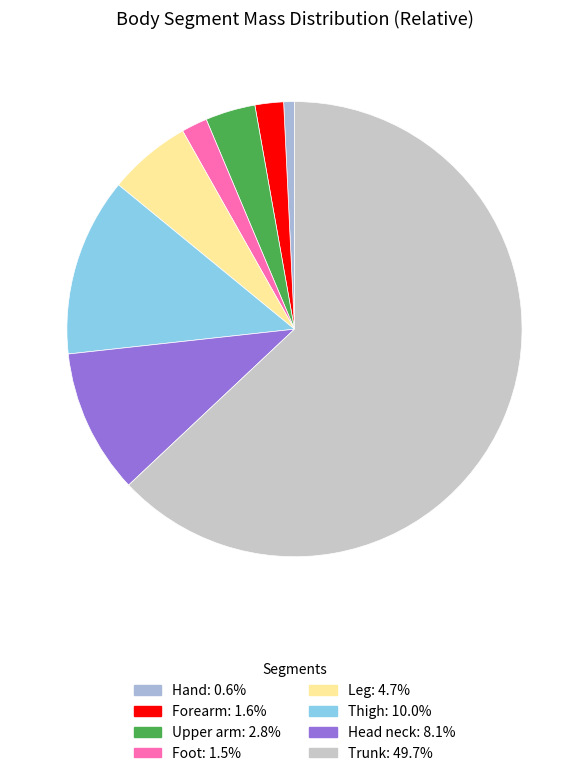

Is it true that Foot is 2% of the pie?

True